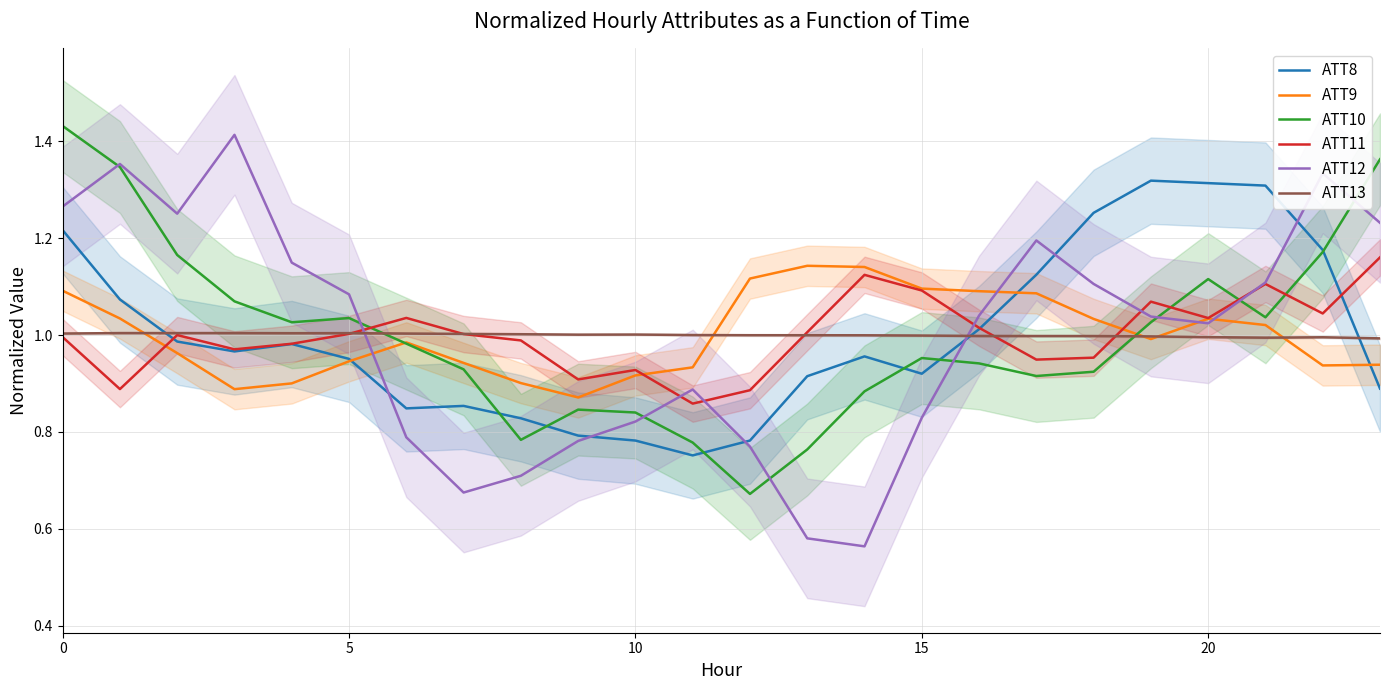

True or false: ATT10 has a value of 1.1 at 13.

False